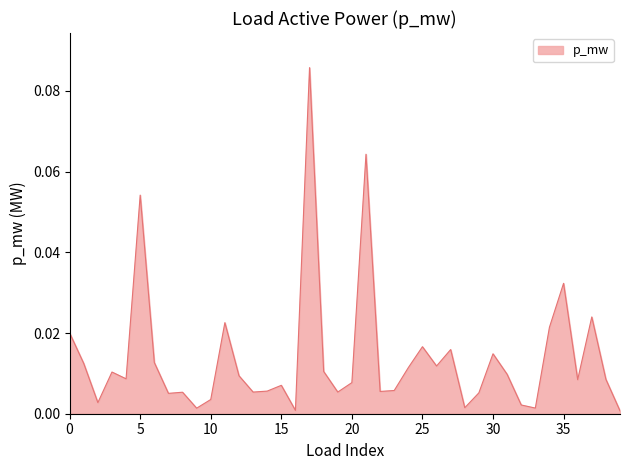

How many lines are shown in the chart?

1